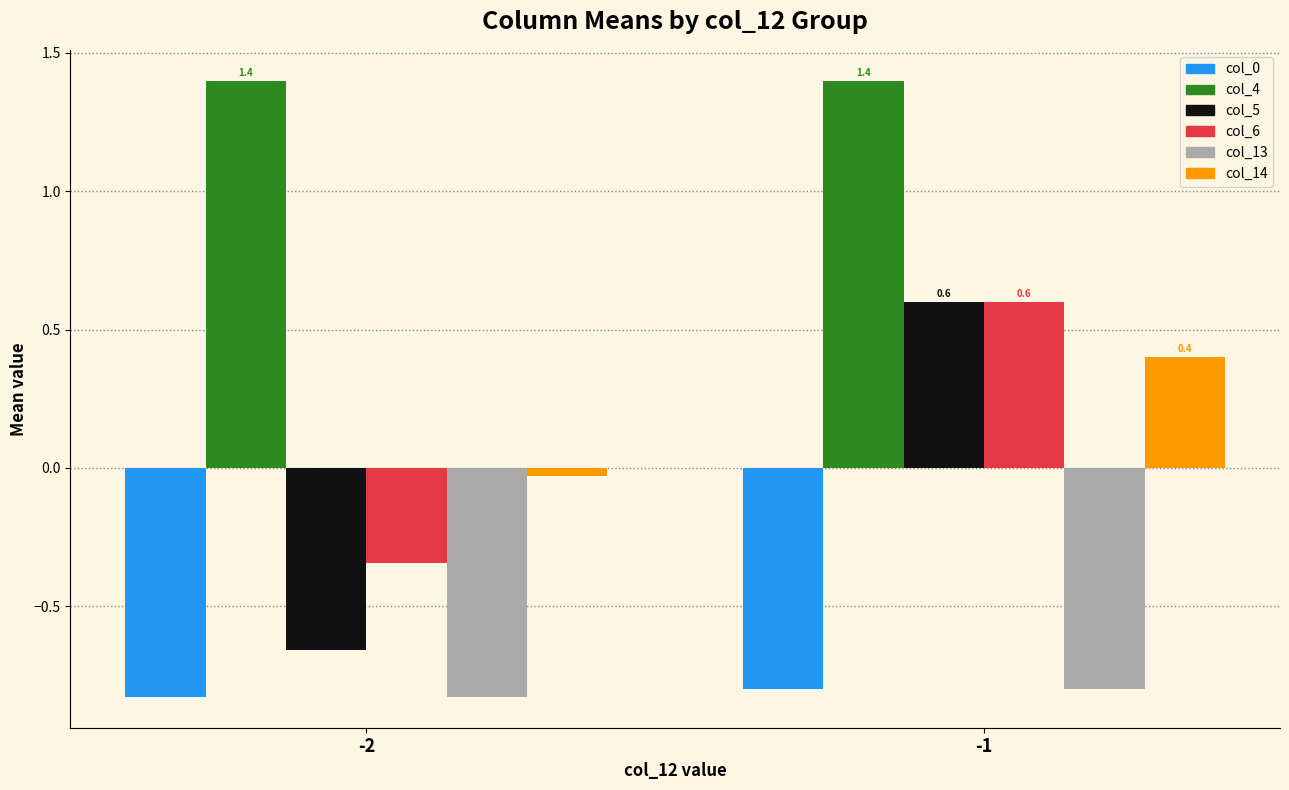

How many groups of bars are there?

2